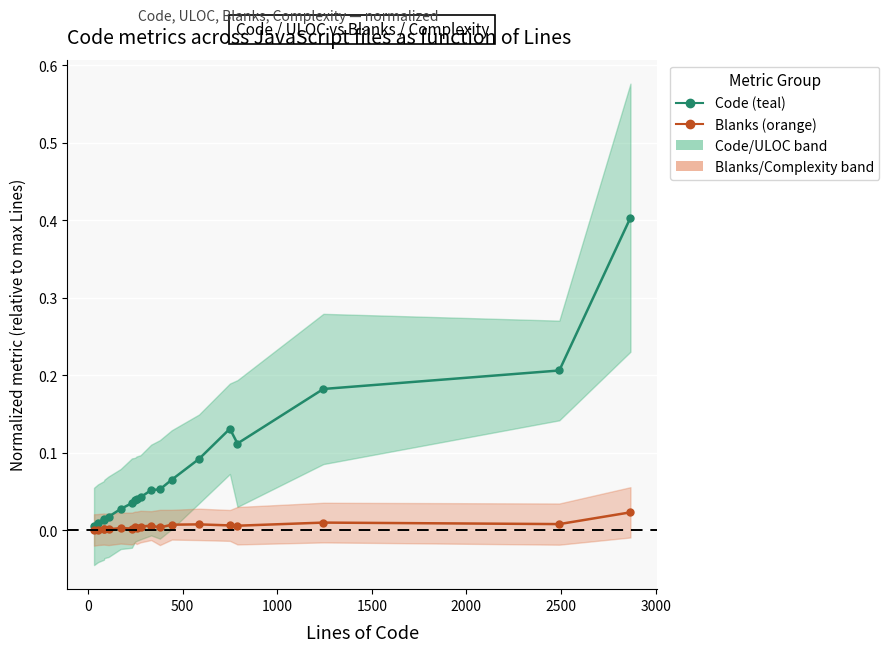

At how many categories does at least one series exceed 0?

19